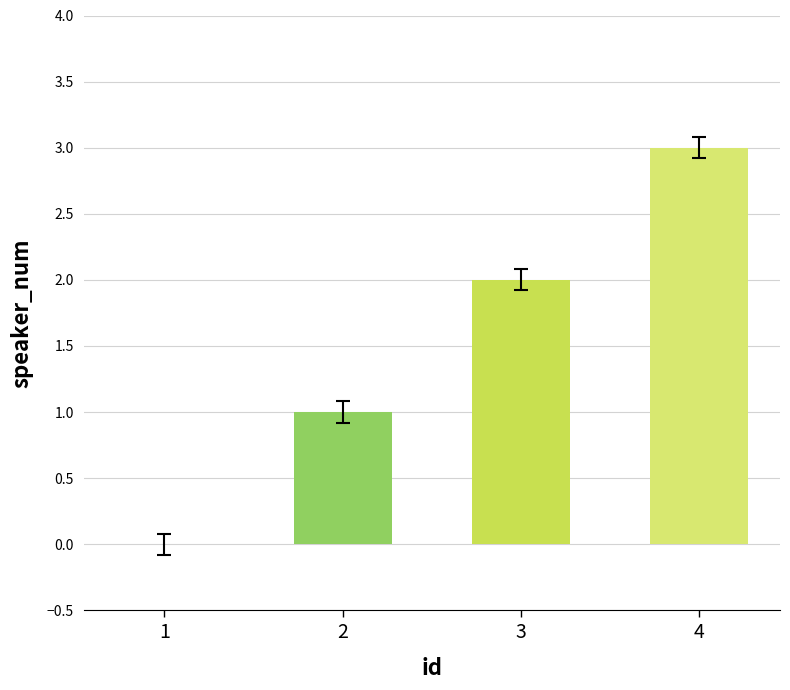

What is the greatest value displayed?

3